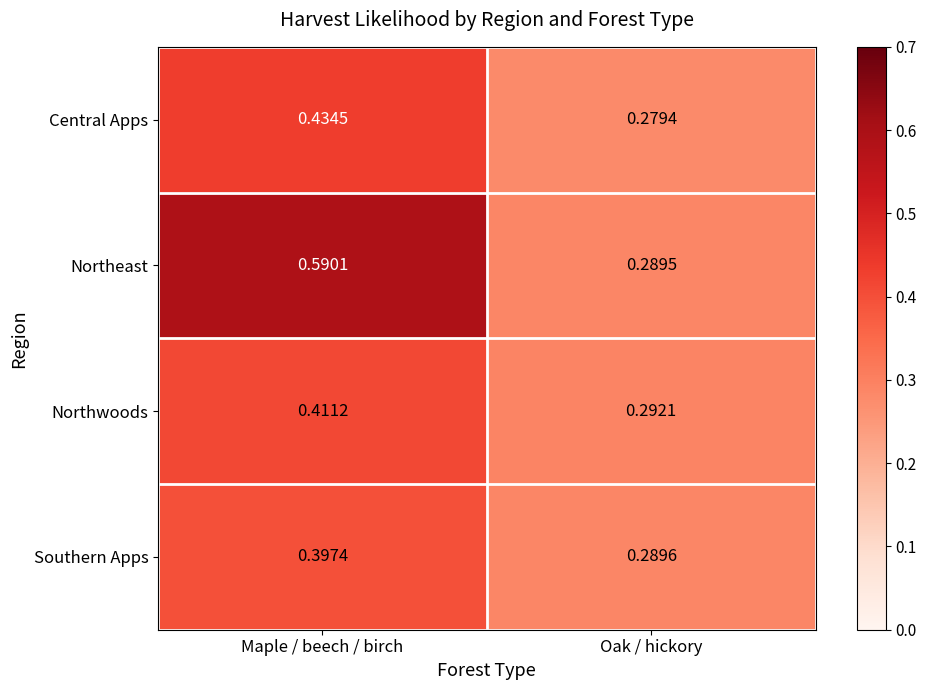

Which category has the highest value across all series?

Maple / beech / birch